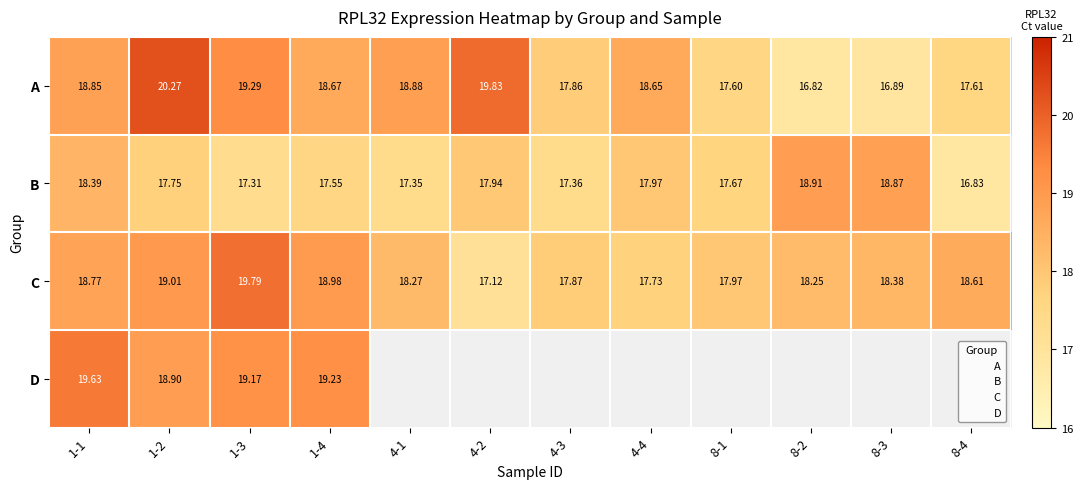

What is the average value of the C series?

18.4